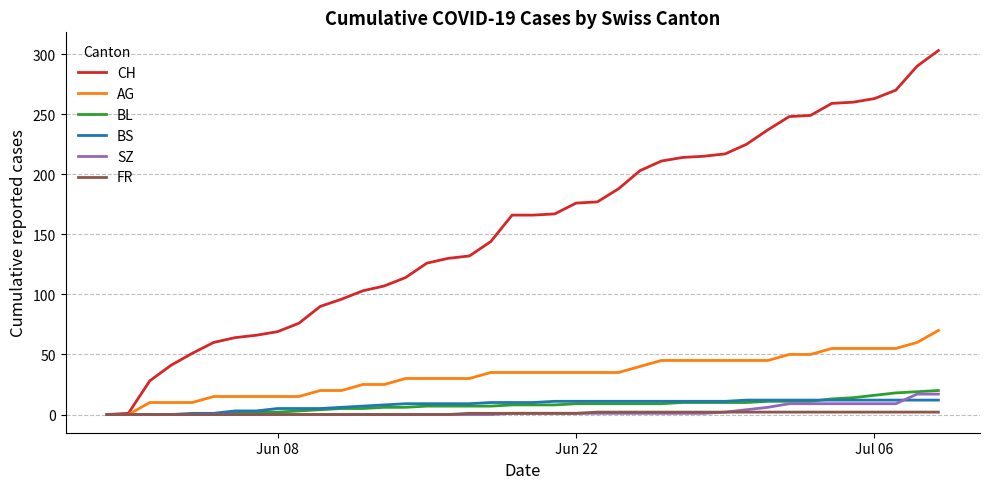

What is the difference between the maximum and second lowest values in the CH series?

302